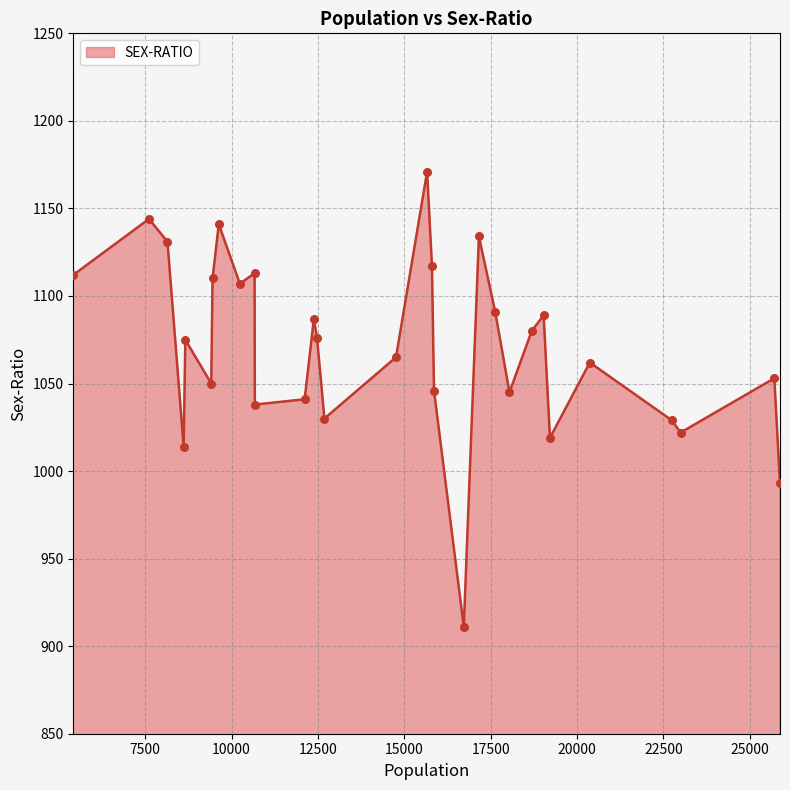

What is the minimum value shown in the chart?

911